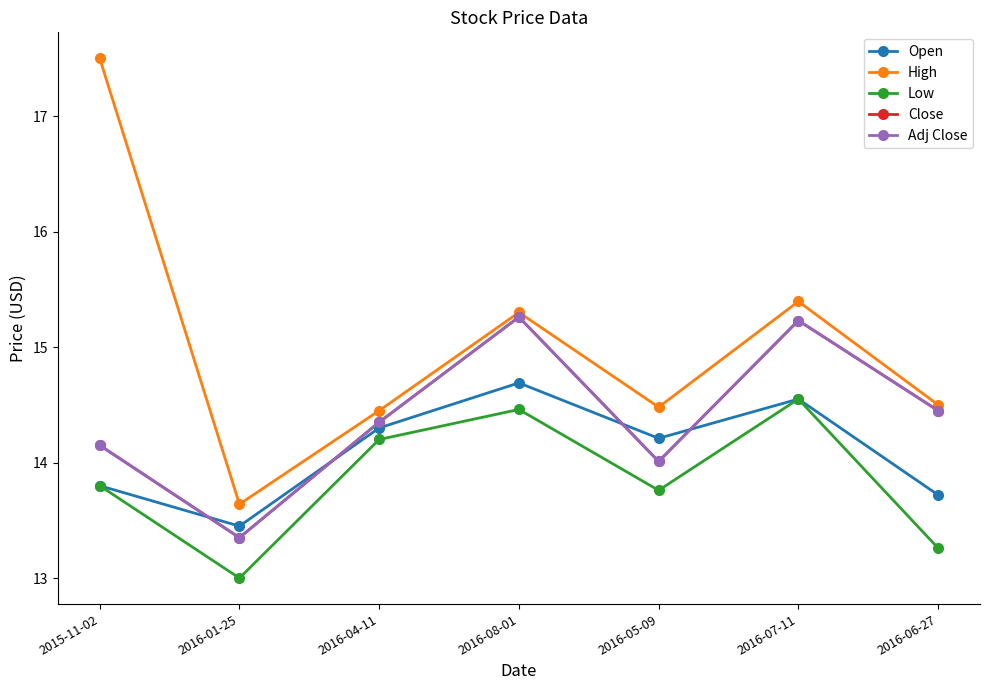

Rank the categories by Close value from highest to lowest.

2016-08-01, 2016-07-11, 2016-06-27, 2016-04-11, 2015-11-02, 2016-05-09, 2016-01-25